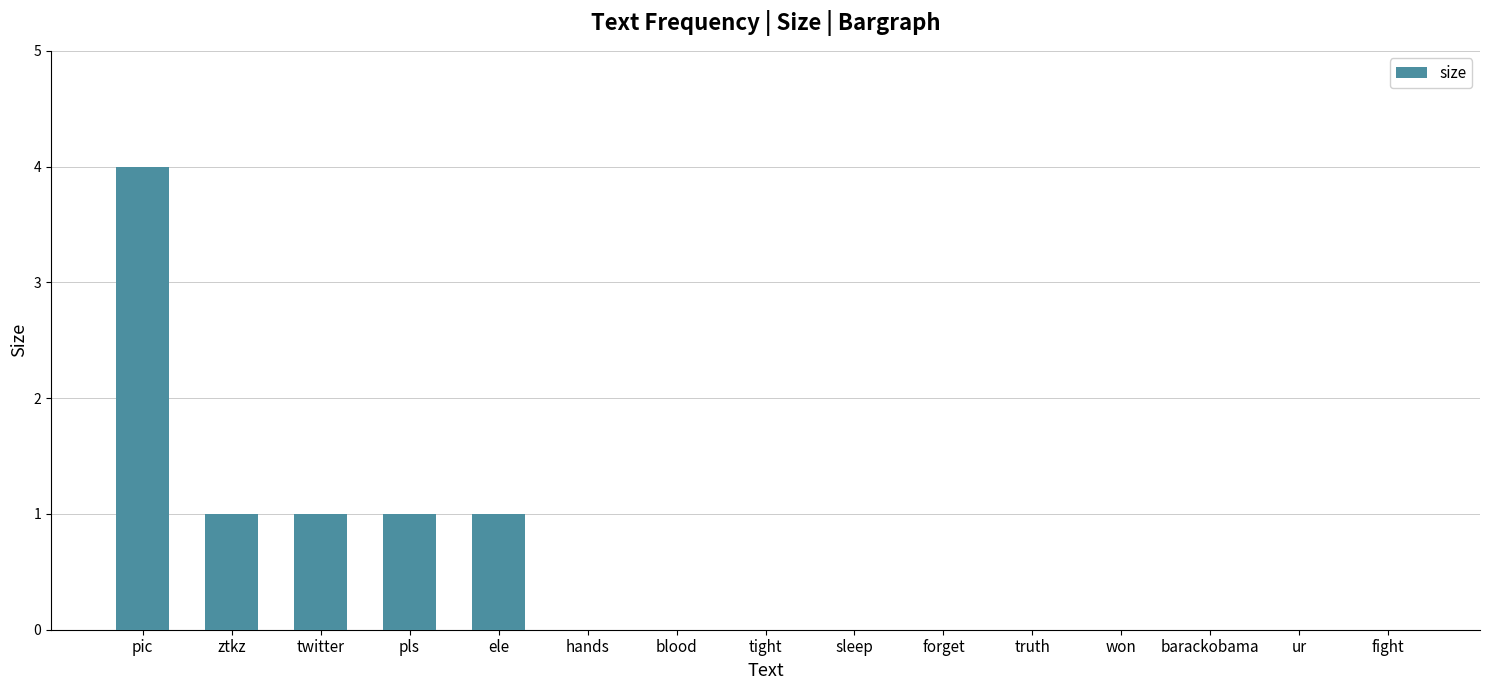

Is it true that the value at truth is 0?

True